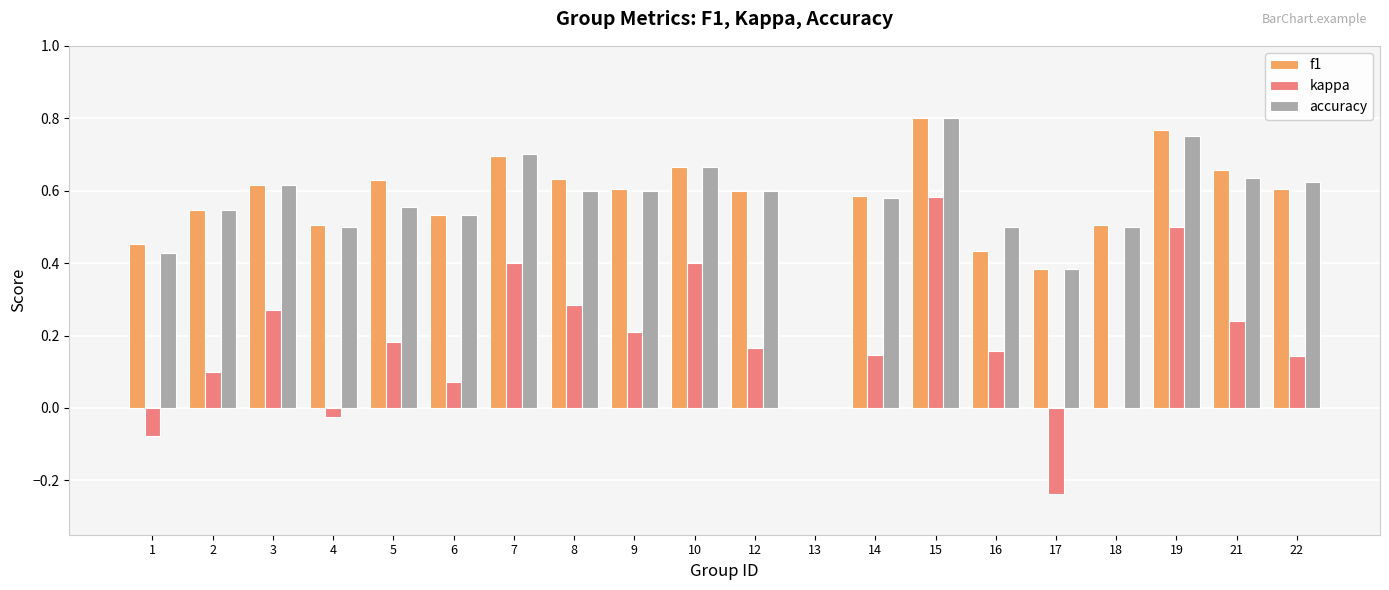

What is the sum of the f1 values at 12 and 15?

1.4